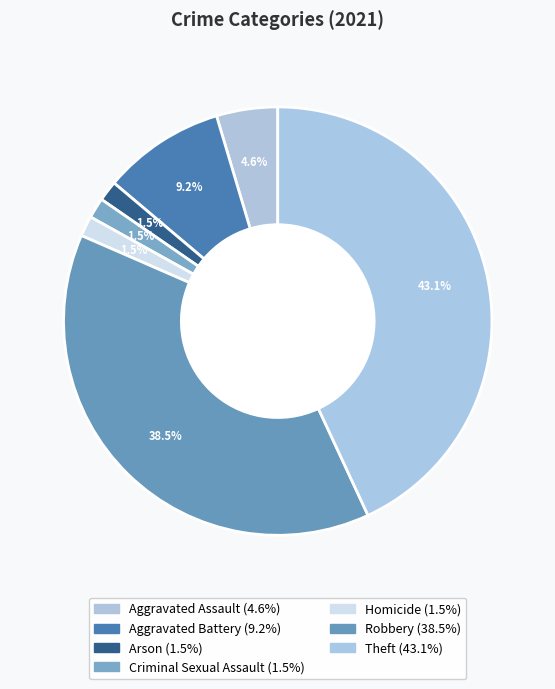

To the nearest percent, what is the difference between the largest and smallest slice percentages?

42%